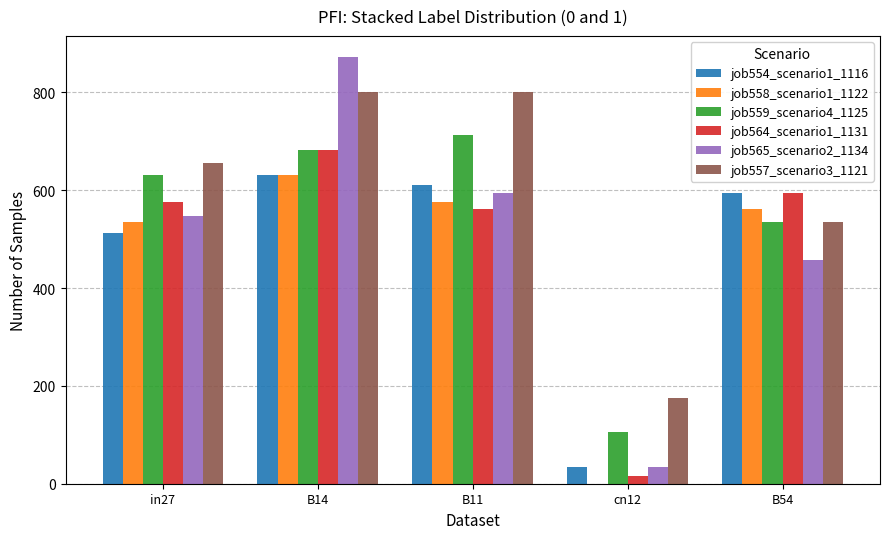

Is the value of job564_scenario1_1131 at B54 greater than the value of job557_scenario3_1121 at in27?

No